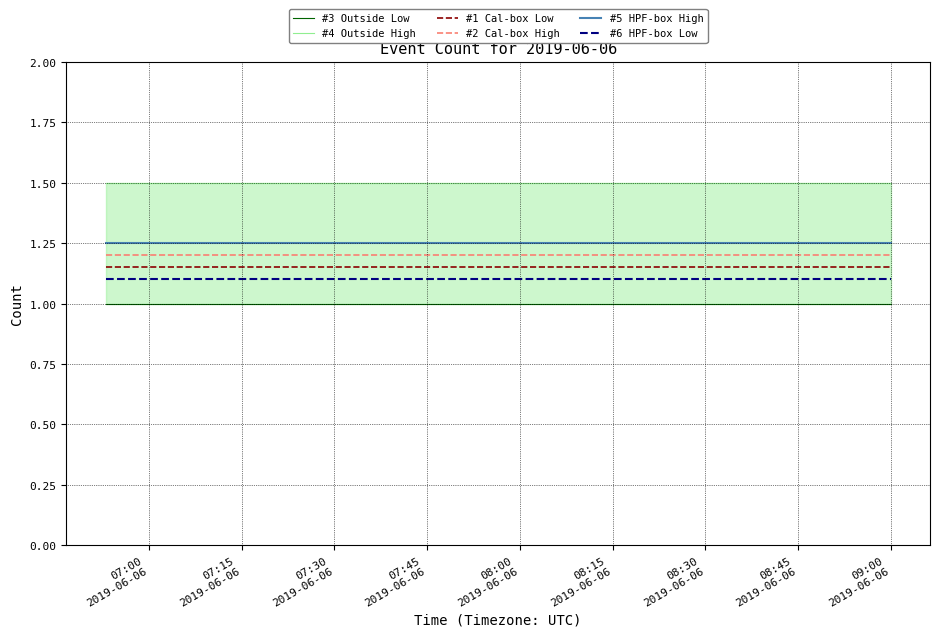

True or false: #6 HPF-box Low and #2 Cal-box High intersect in this chart.

False